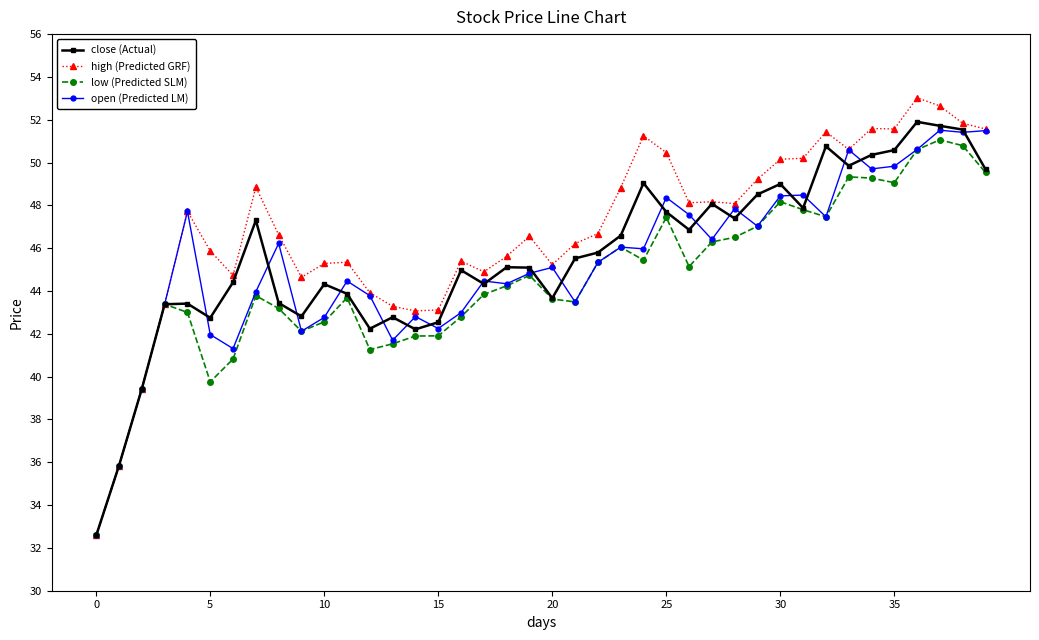

Which series has the largest total across all categories?

high (Predicted GRF)